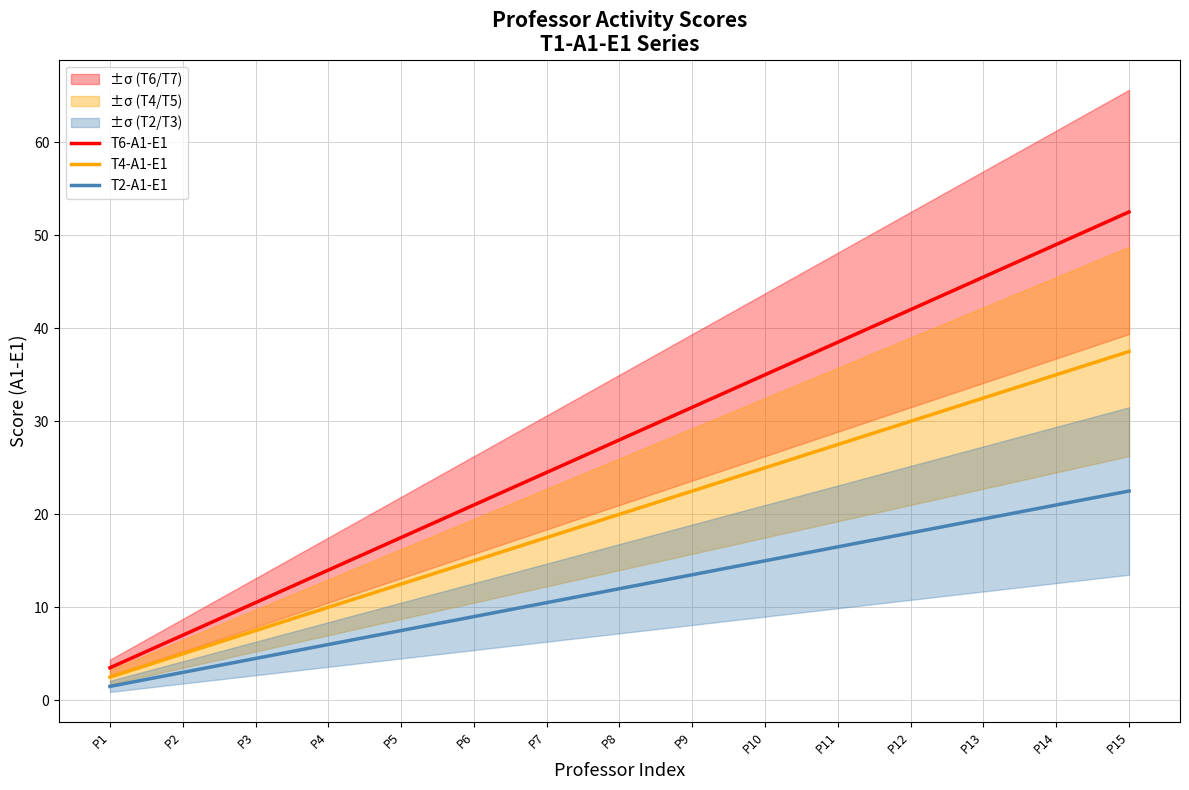

What is the greatest value displayed?

52.5